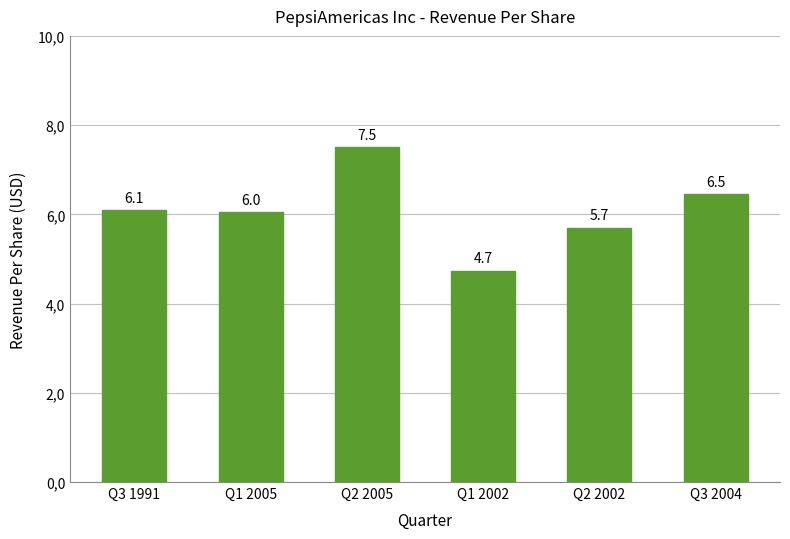

What is the sum of the values at Q2 2005 and Q2 2002?

13.2